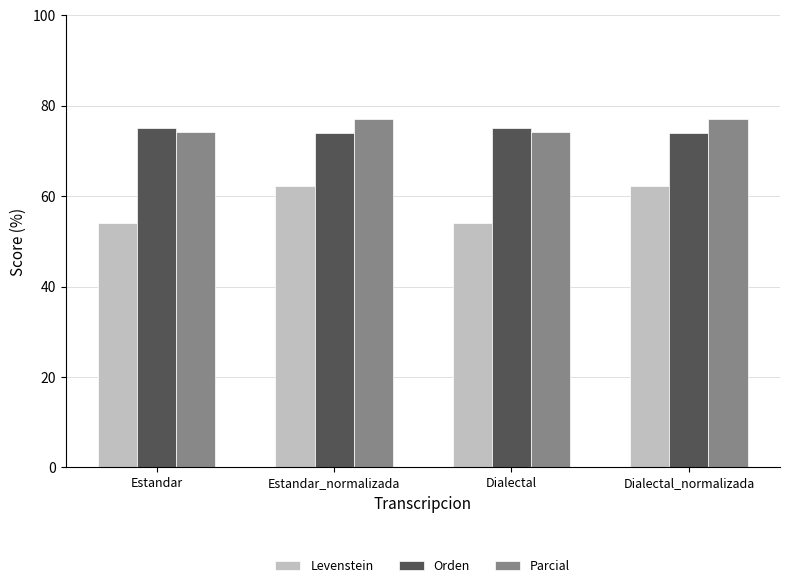

Which series has the largest total across all categories?

Parcial